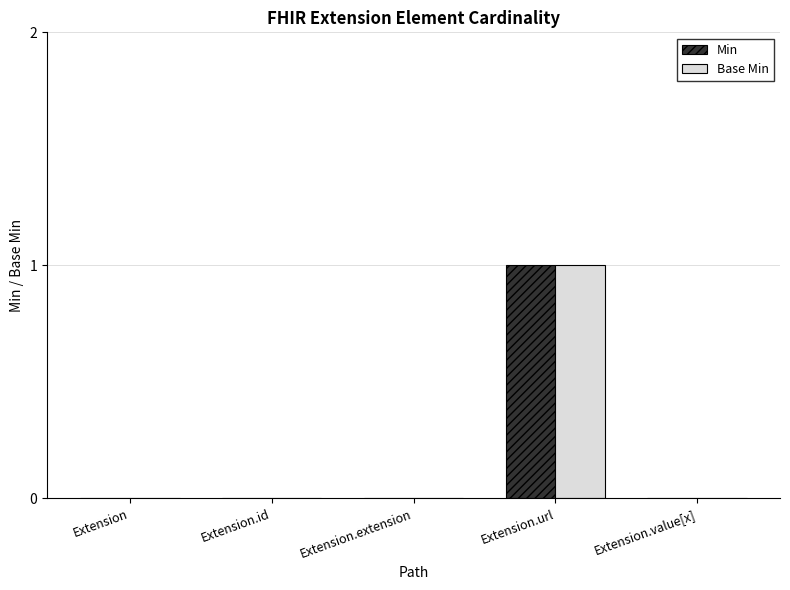

Which category has the highest value across all series?

Extension.url